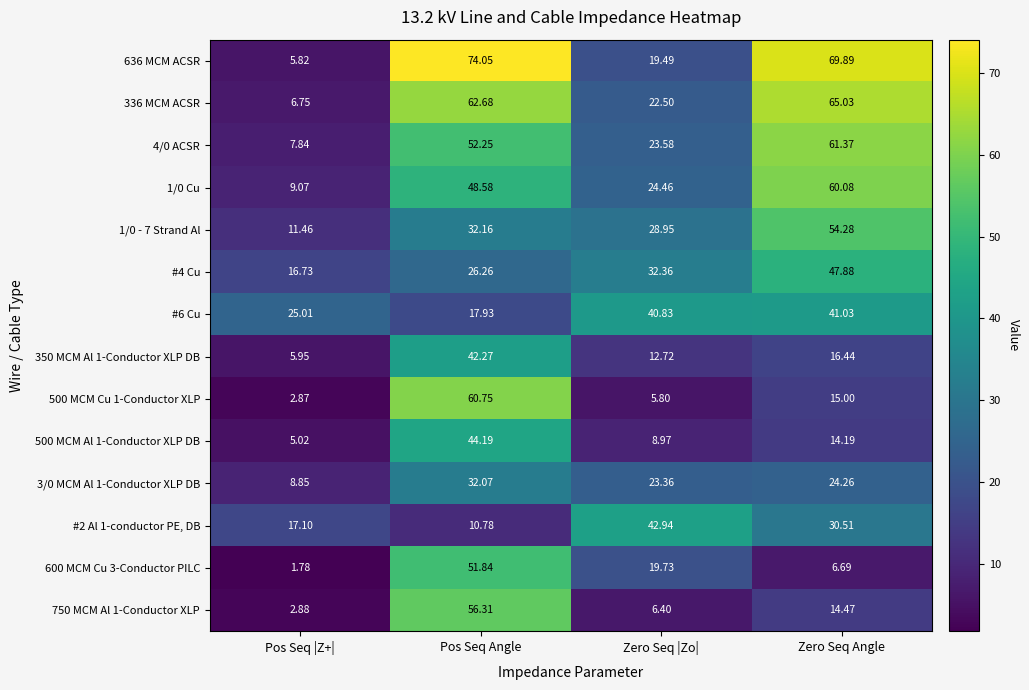

Which category has the lowest value across all series?

Pos Seq |Z+|